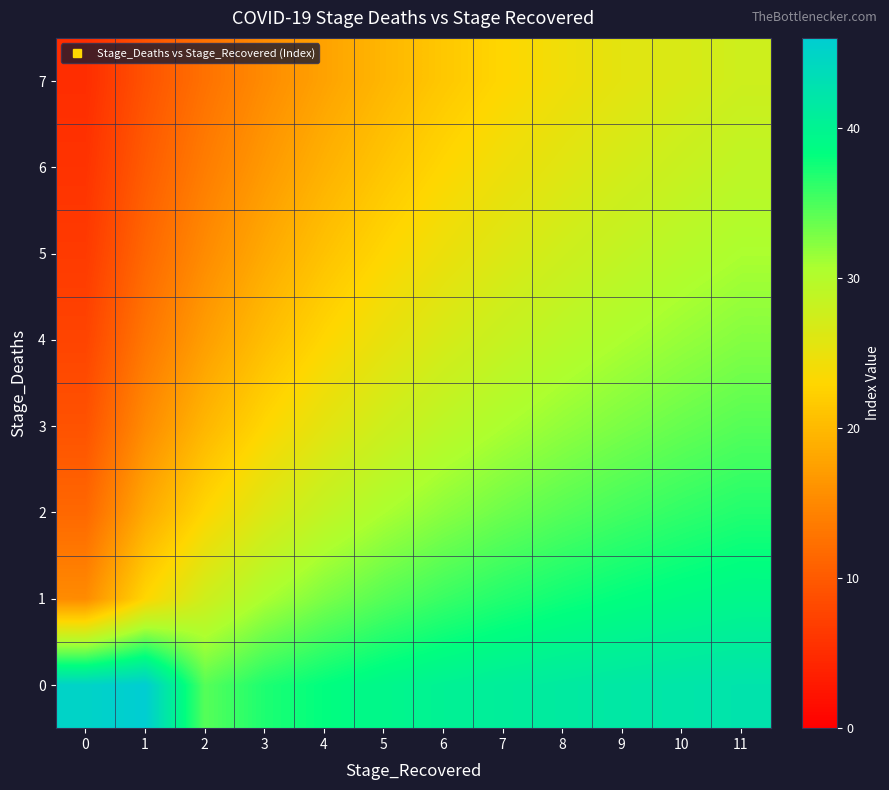

Which series has the widest spread of values?

2